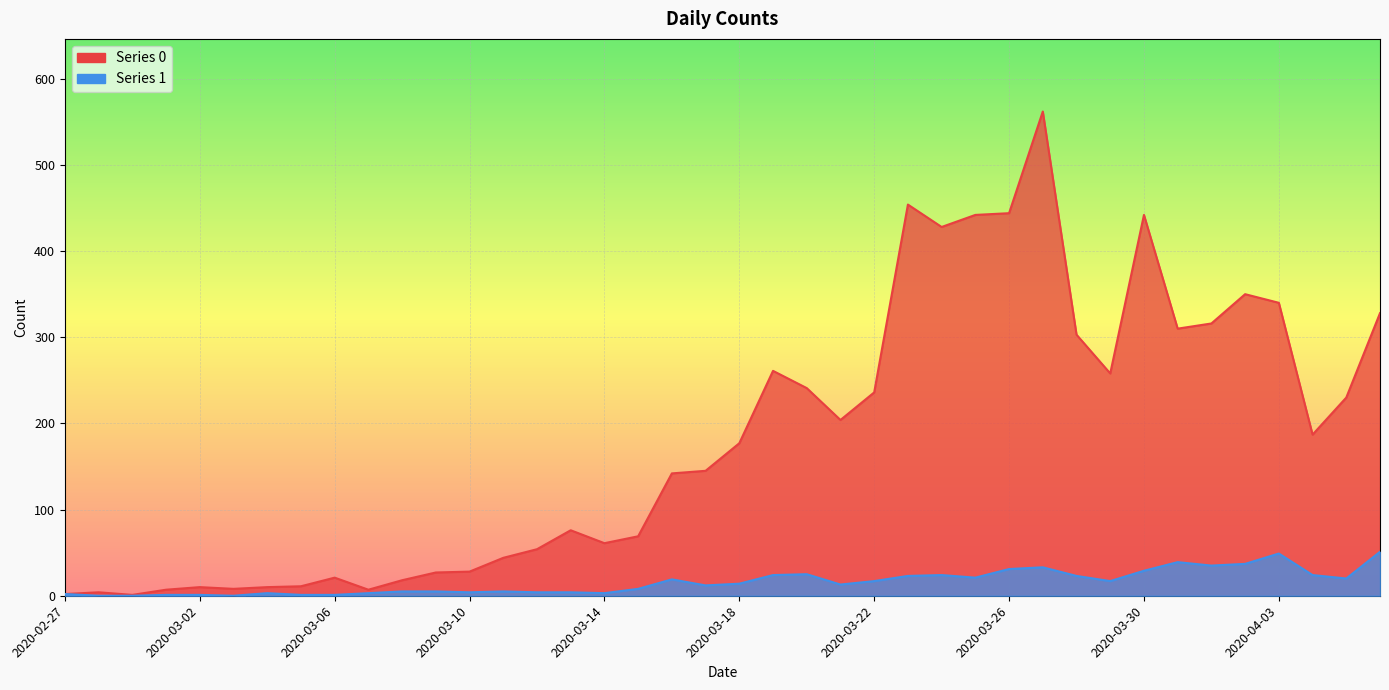

Where is 0 nearest to the value 281?

2020-03-19